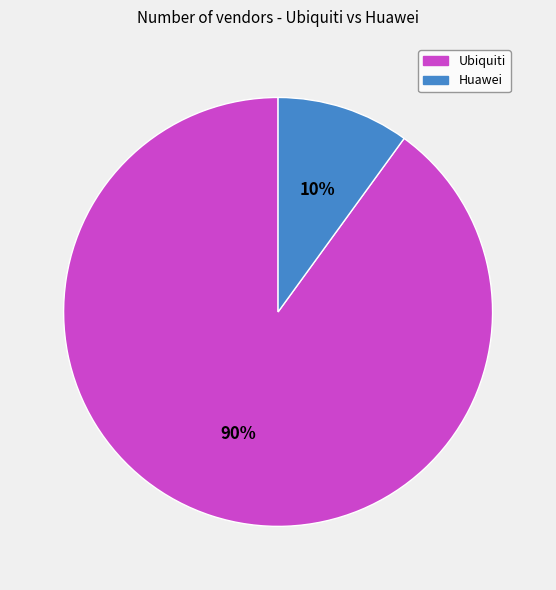

Count the number of slices in the pie.

2